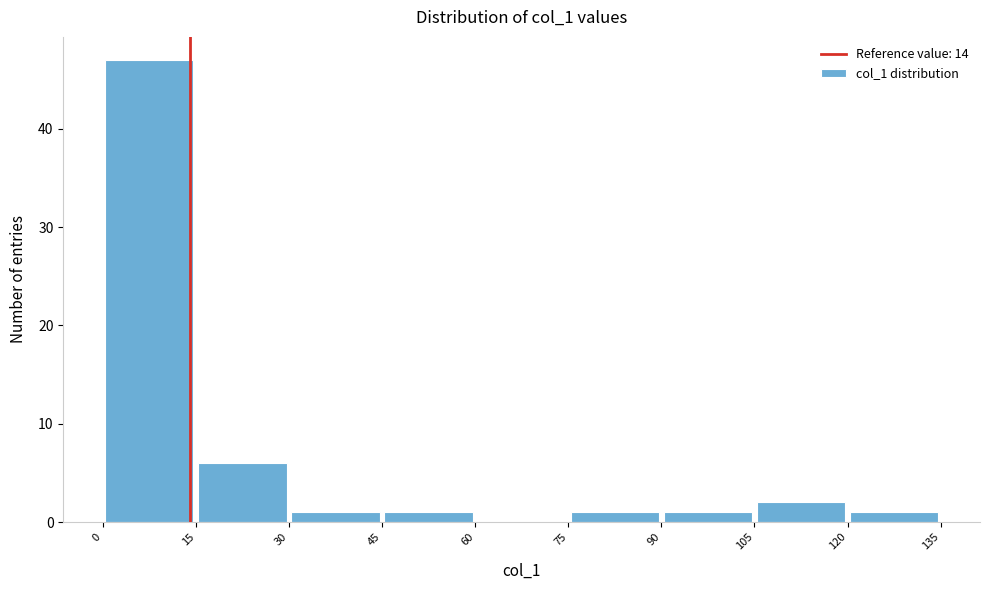

What is the height of the bar covering 75 to 90 on the x-axis? The values are not printed on the chart, so give them approximately, as read against the axis.

1